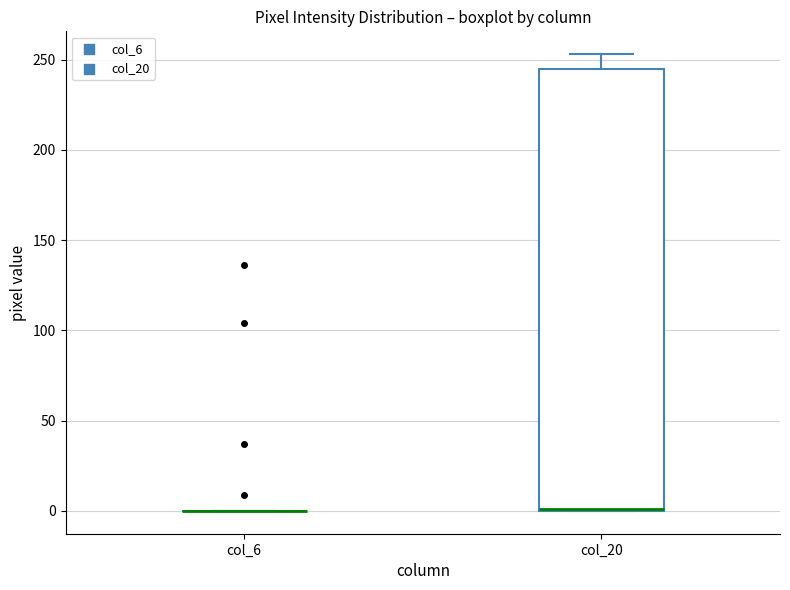

Comparing the boxes themselves (not the whiskers), which one is the tallest?

col_20